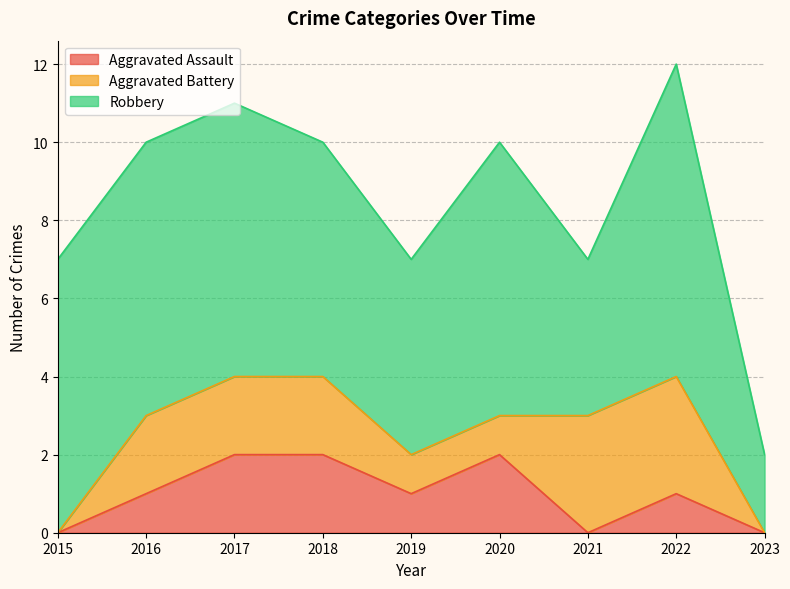

Between 2017 and 2019, which series saw the biggest shift?

Robbery